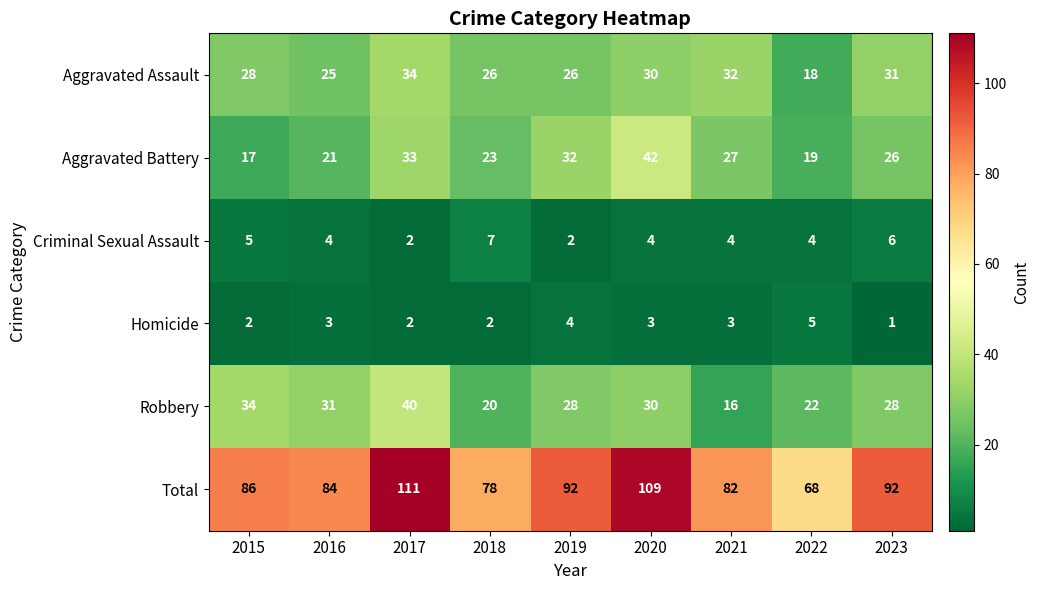

Is the value of Criminal Sexual Assault at 2019 greater than the value of Aggravated Battery at 2021?

No